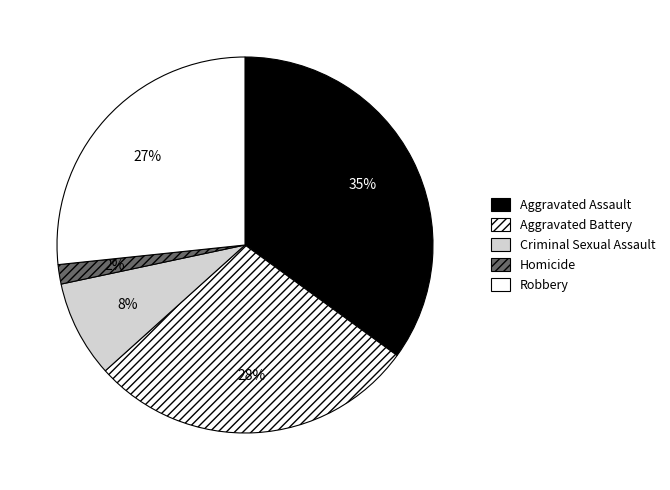

Is there a majority slice in this chart?

No